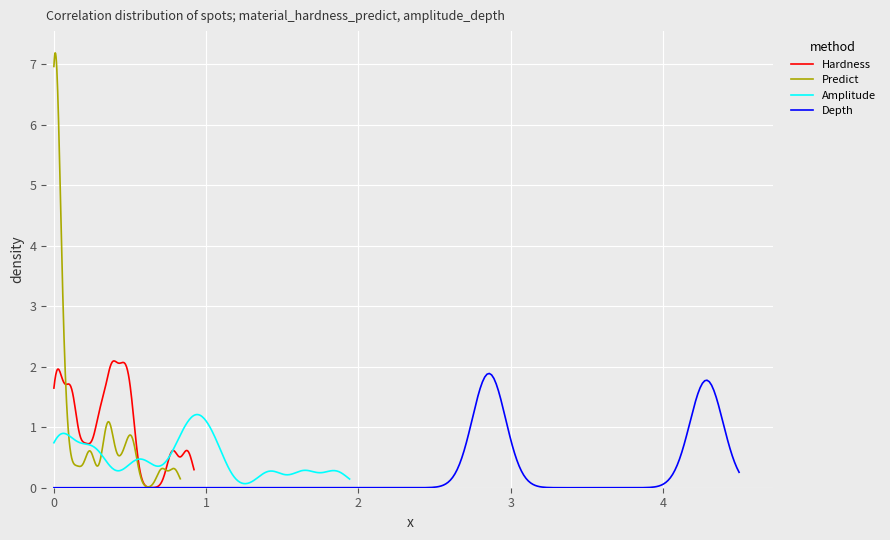

What is the sum of all Amplitude values?

13.5